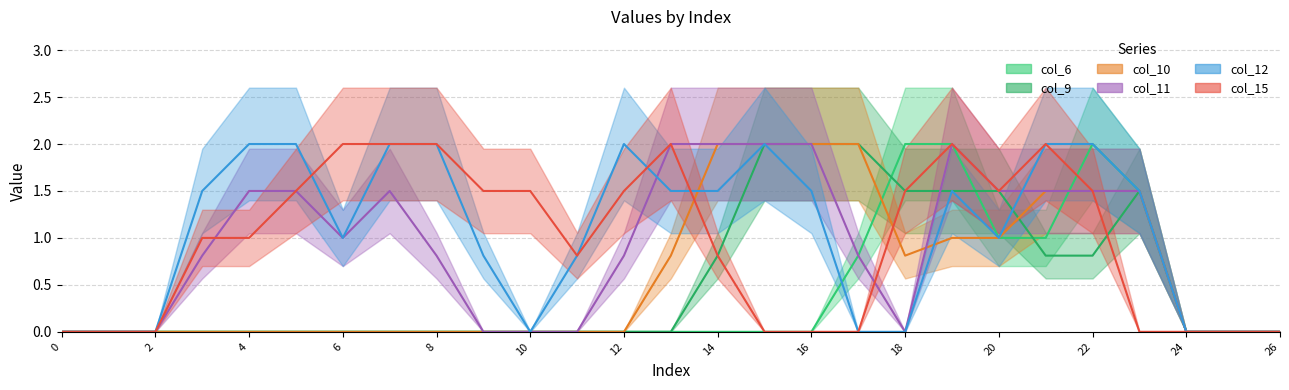

How many categories are shown in the chart?

27